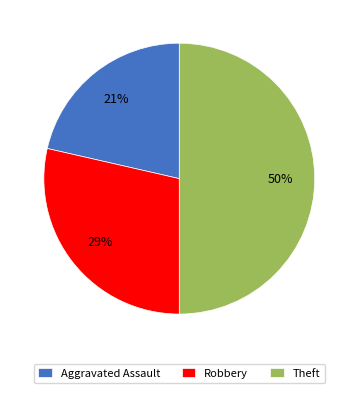

Combined, do Aggravated Assault and Theft account for over 50%?

Yes